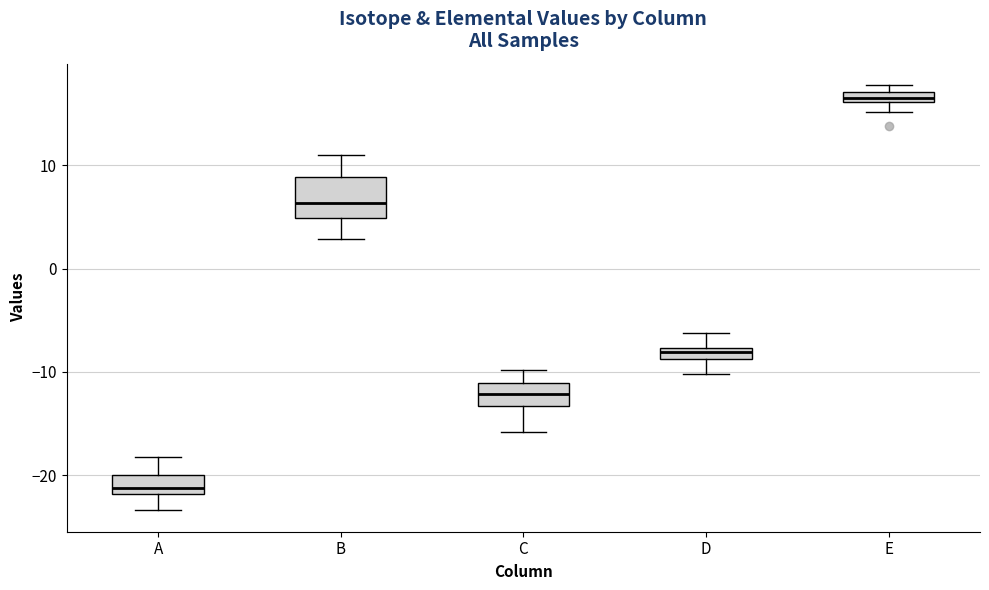

Which box is the tallest, from its lower edge to its upper edge?

B